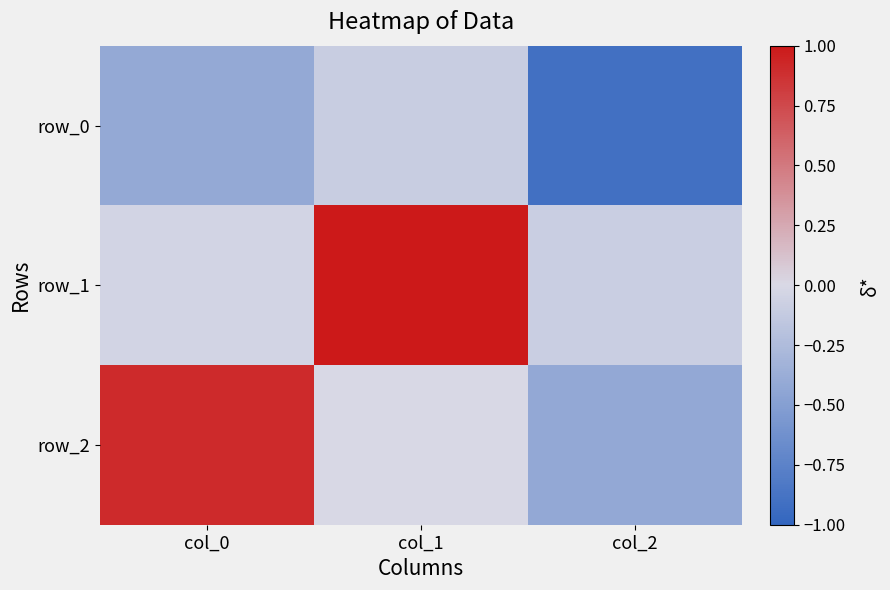

Read the row_2 value at col_0.

0.9